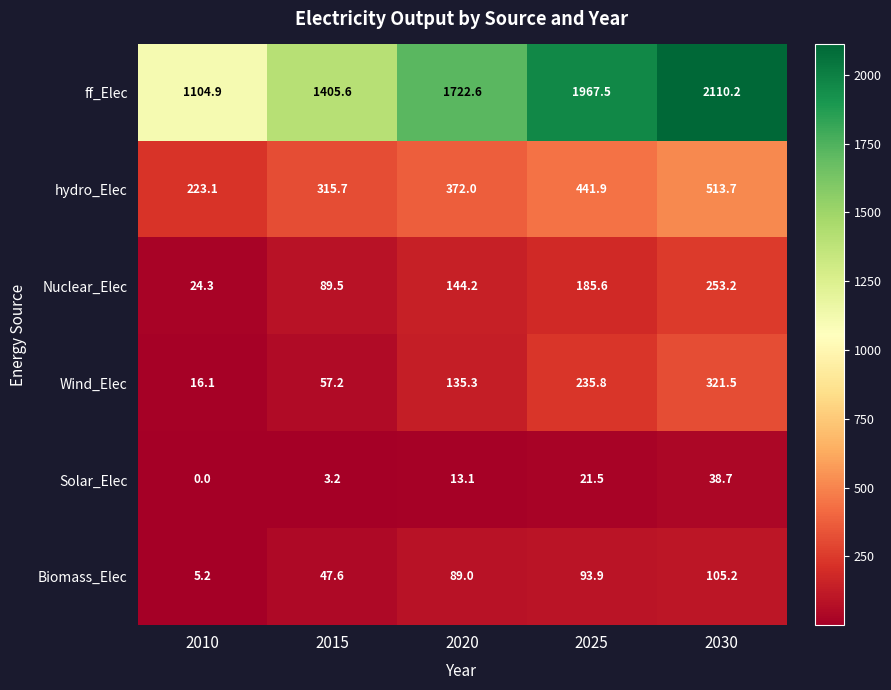

What is the sum of the ff_Elec values at 2025 and 2010?

3072.4